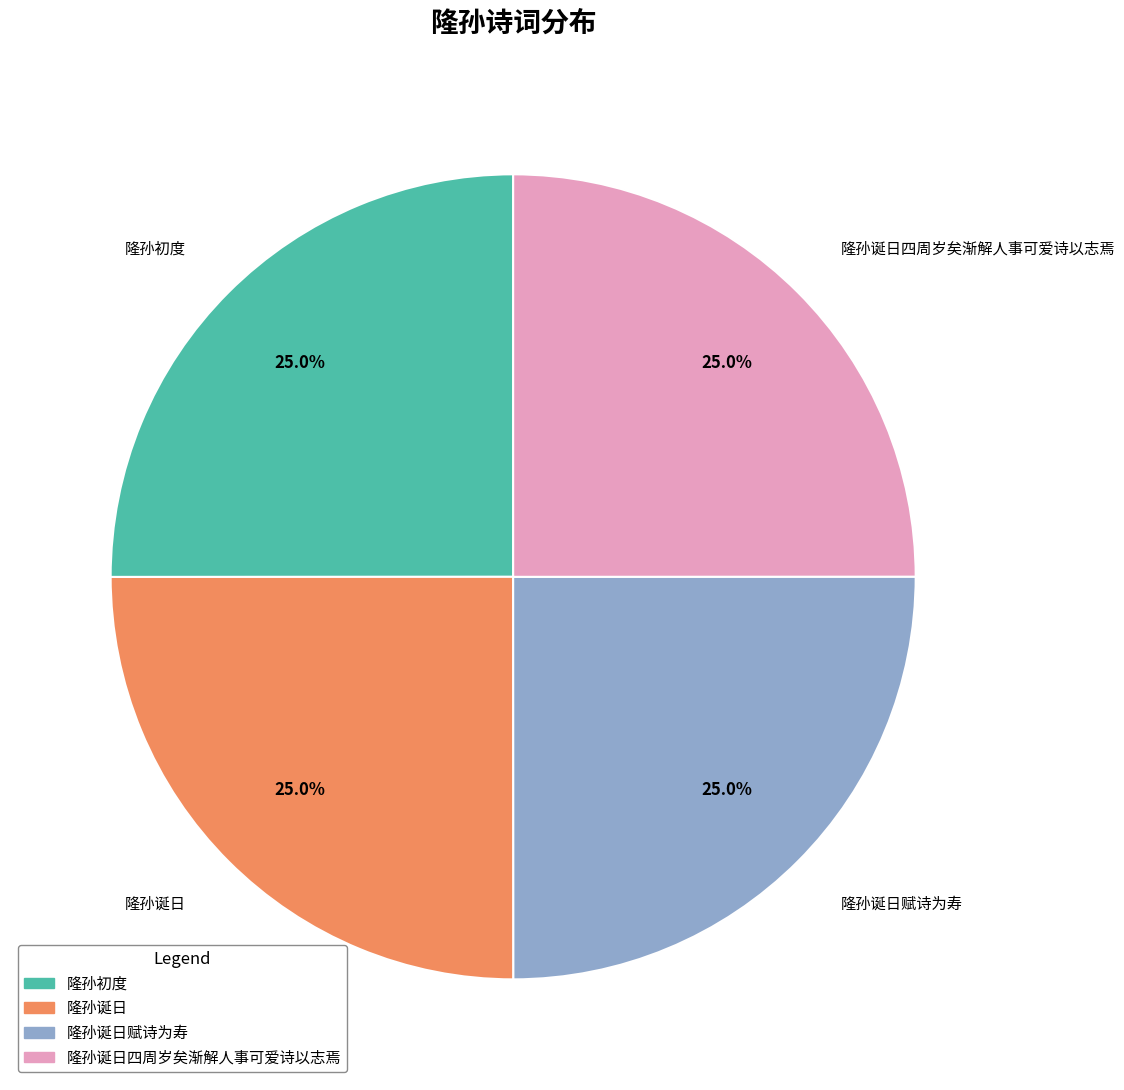

How many slices are in this pie chart?

4